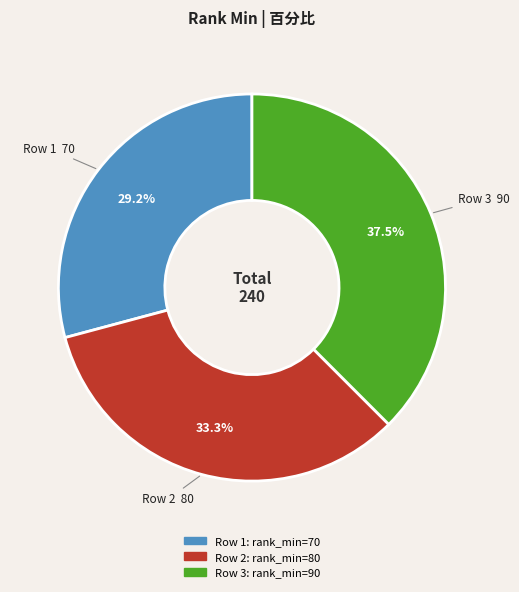

Is there any slice that represents more than half of the pie?

No